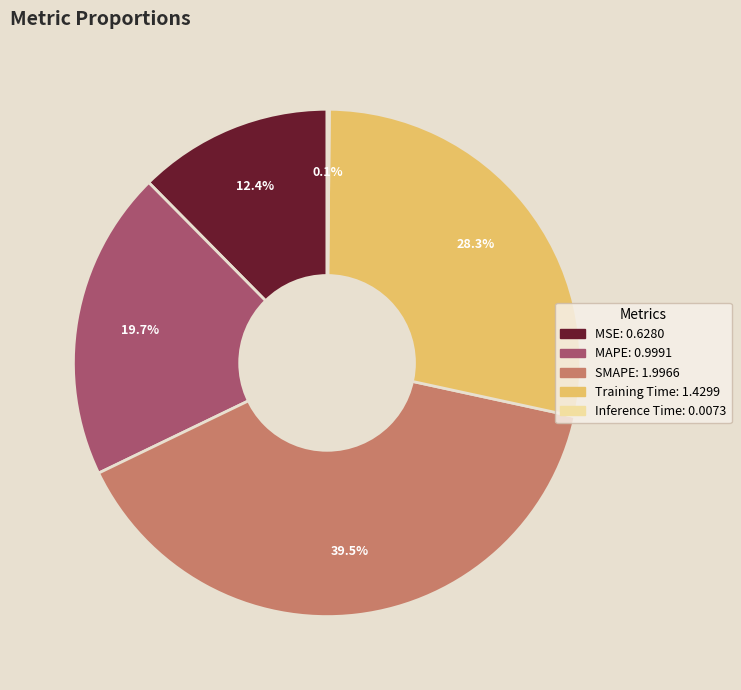

Is there any slice that represents more than half of the pie?

No